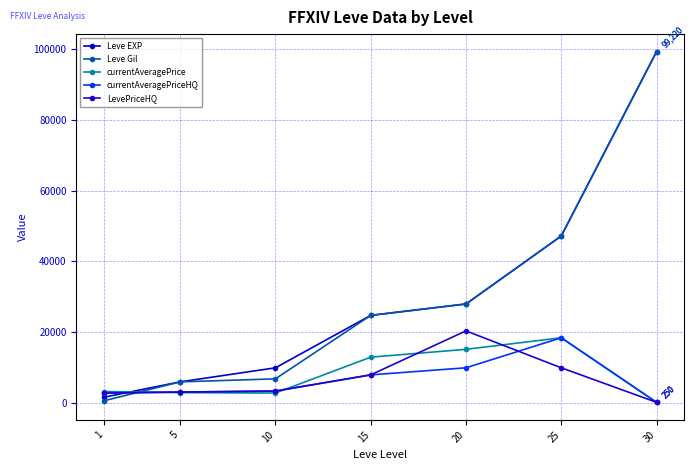

Between 15 and 20, which series saw the biggest shift?

LevePriceHQ